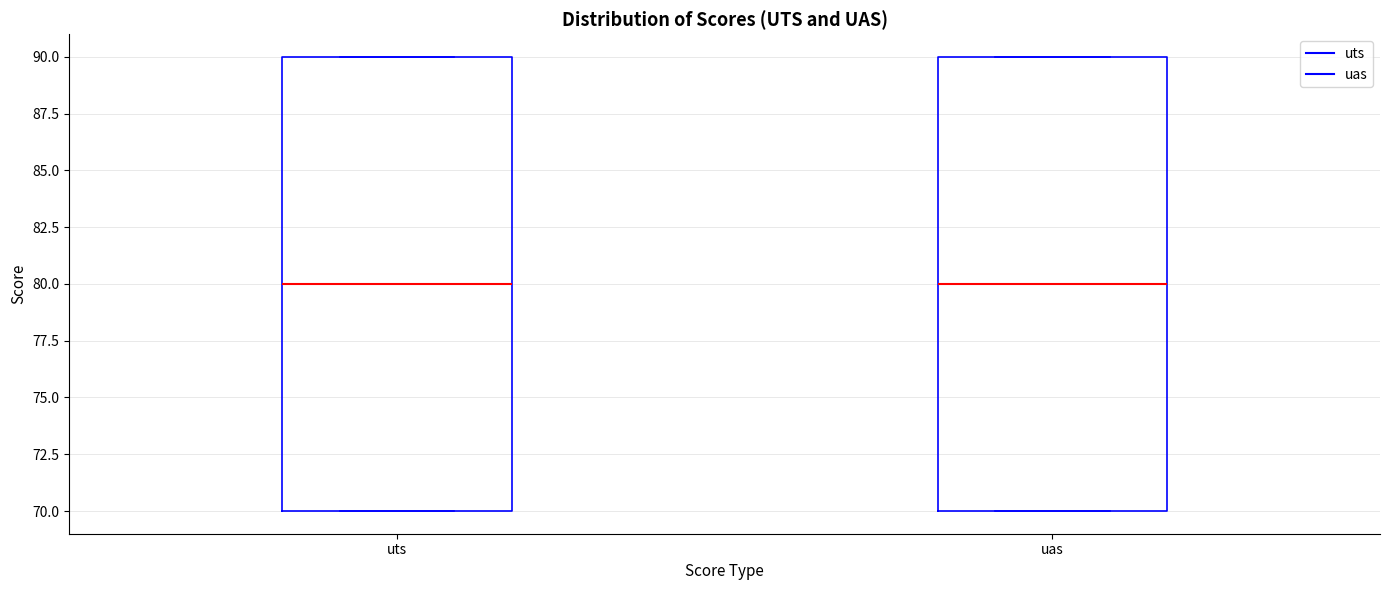

Reading left to right, transcribe this box plot: for each box, give where its median line is, the range the box spans, and where its two whiskers end, as read against the y-axis. The values are not printed on the chart, so give them approximately, as read against the axis.

uts: median 80, box 70 to 90, whiskers 70 to 90
uas: median 80, box 70 to 90, whiskers 70 to 90